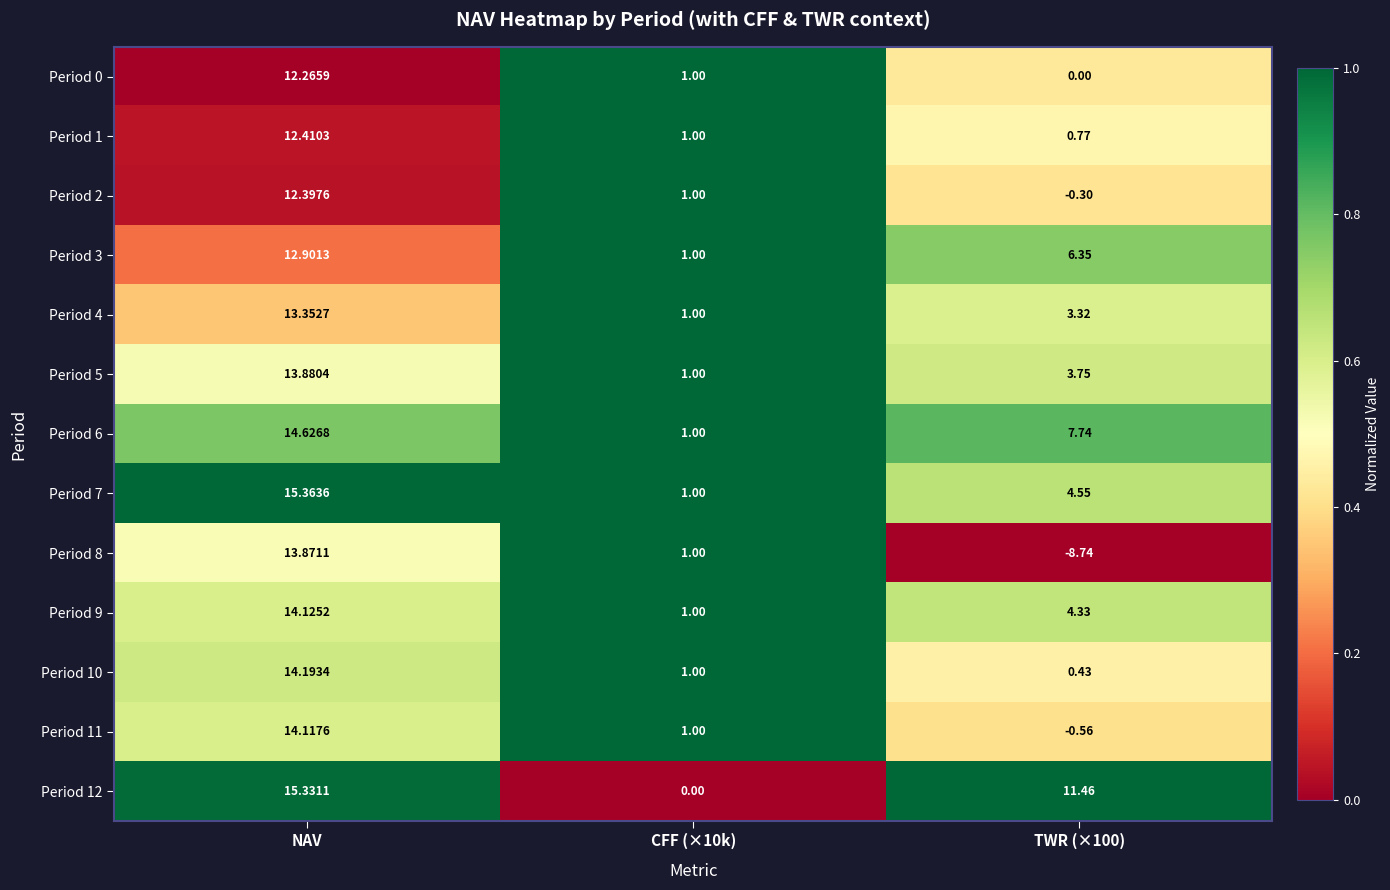

How many categories are shown in the chart?

3